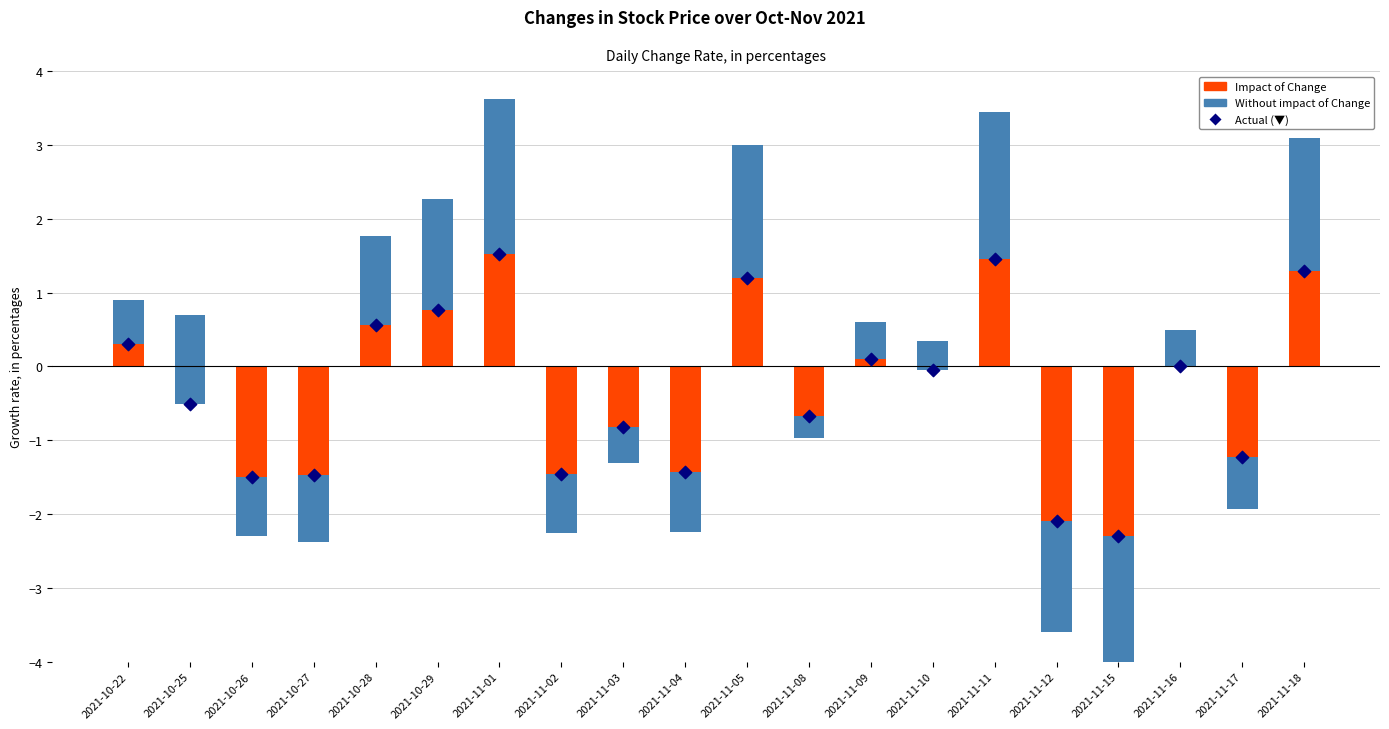

Is the value of Without impact at 2021-11-17 greater than the value of Actual (▼) at 2021-11-08?

No